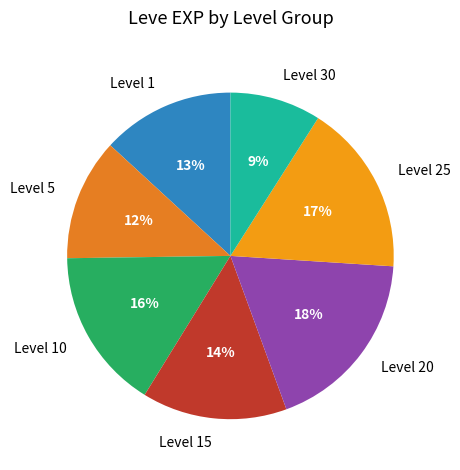

Between Level 30 and Level 20, which is larger?

Level 20